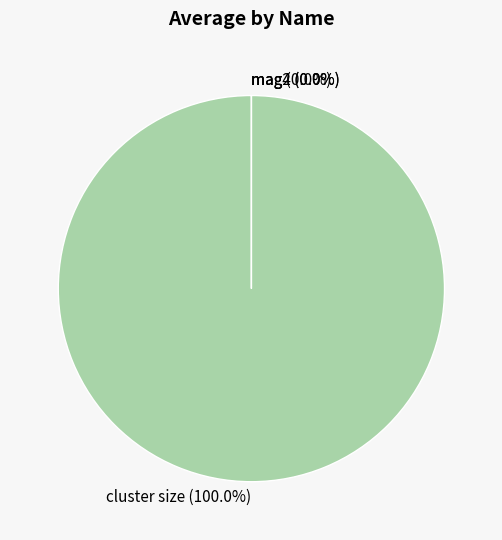

Does cluster size (100.0%) account for over 50% of the chart?

Yes